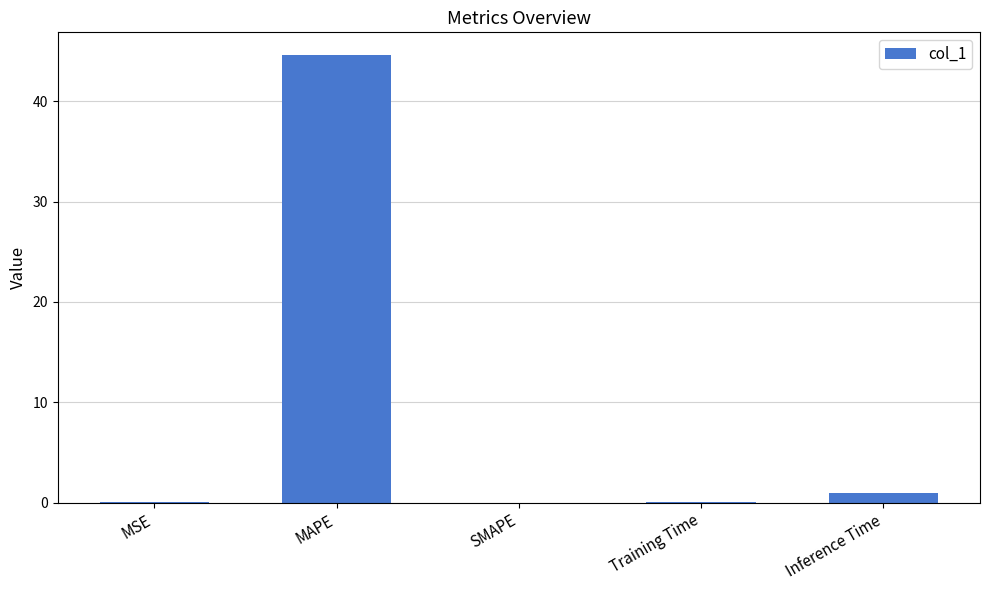

Which has a higher value, SMAPE or MAPE?

MAPE